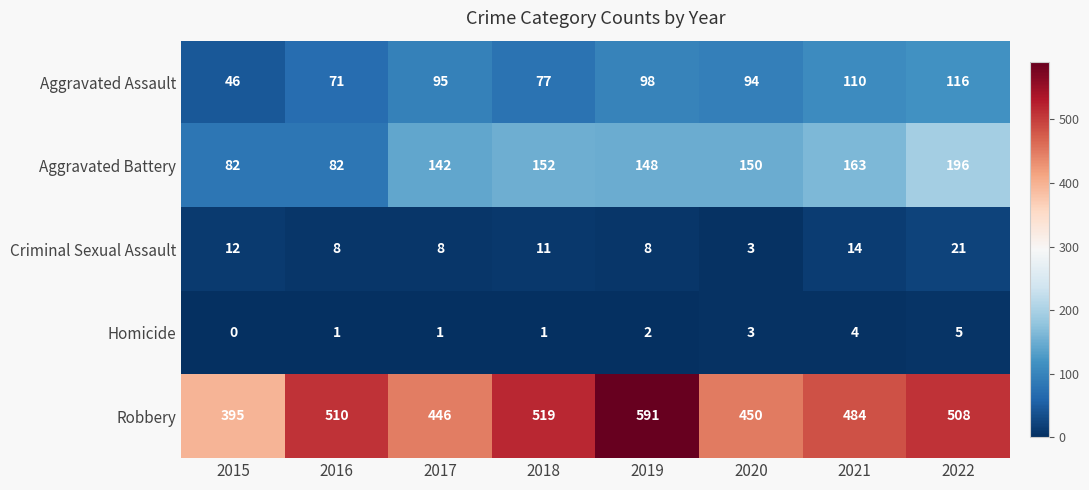

The value of Criminal Sexual Assault at 2021 is 7. True or false?

False